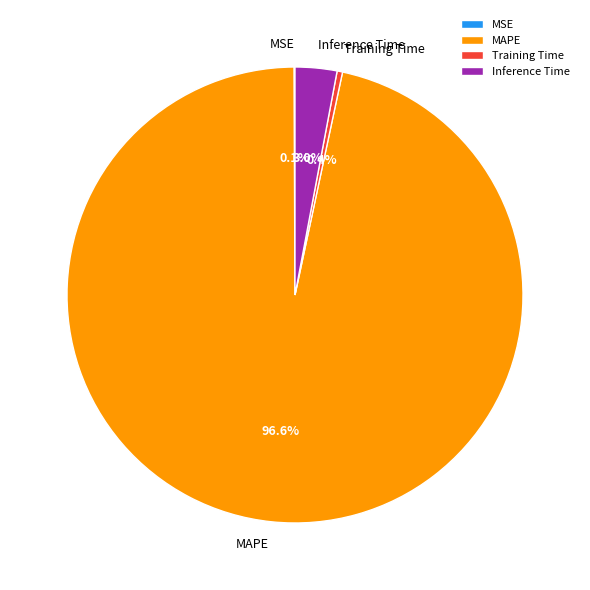

Does MAPE represent more than half of the total?

Yes